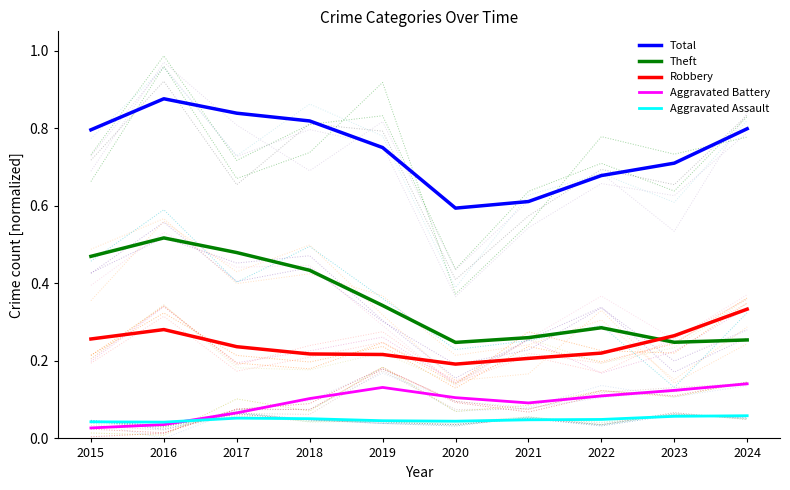

The value of Total at 2021 is 1.1. True or false?

False